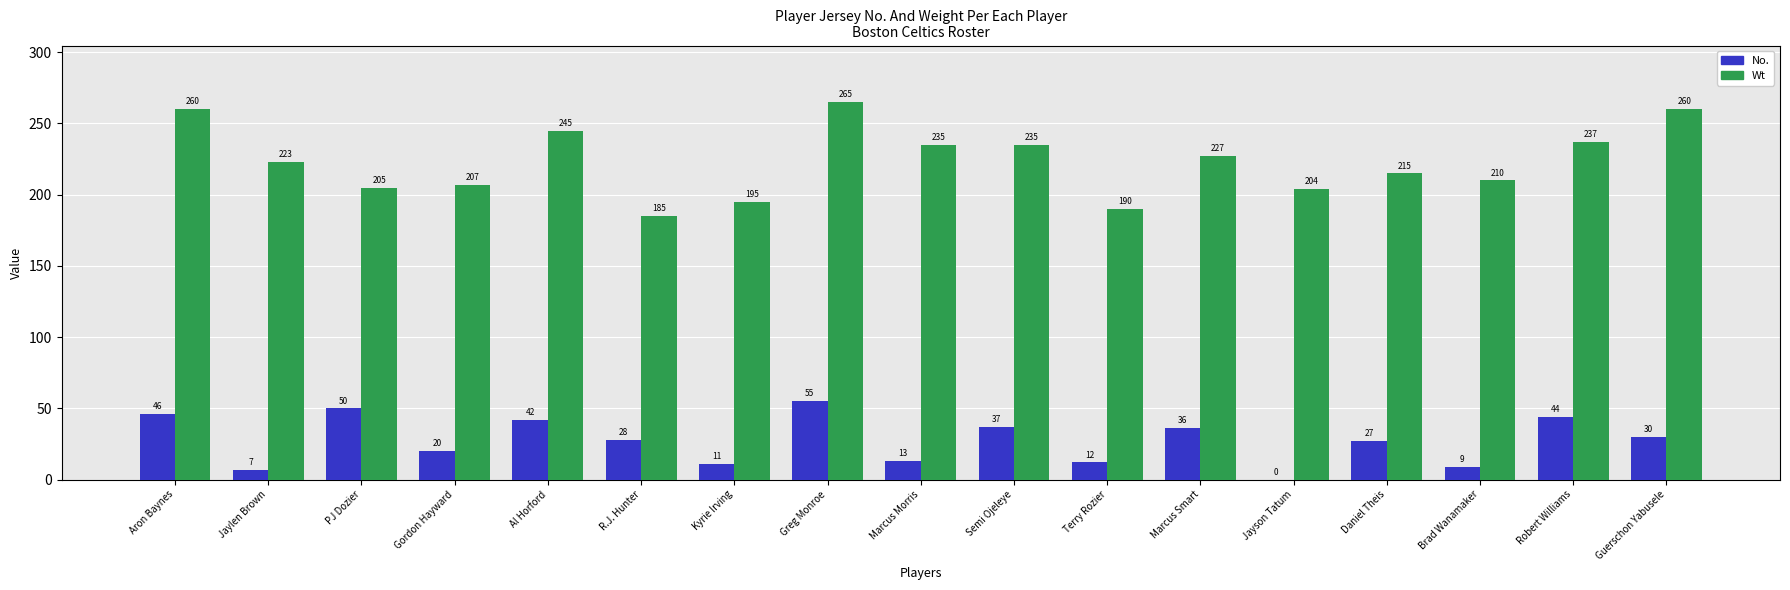

Where does the No. series first go above 28?

Aron Baynes